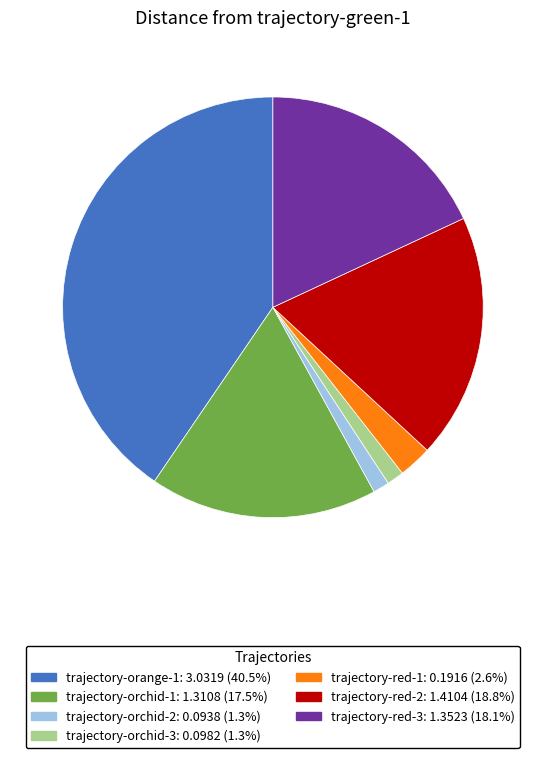

Do trajectory-orange-1 and trajectory-orchid-2 together represent more than half of the pie?

No